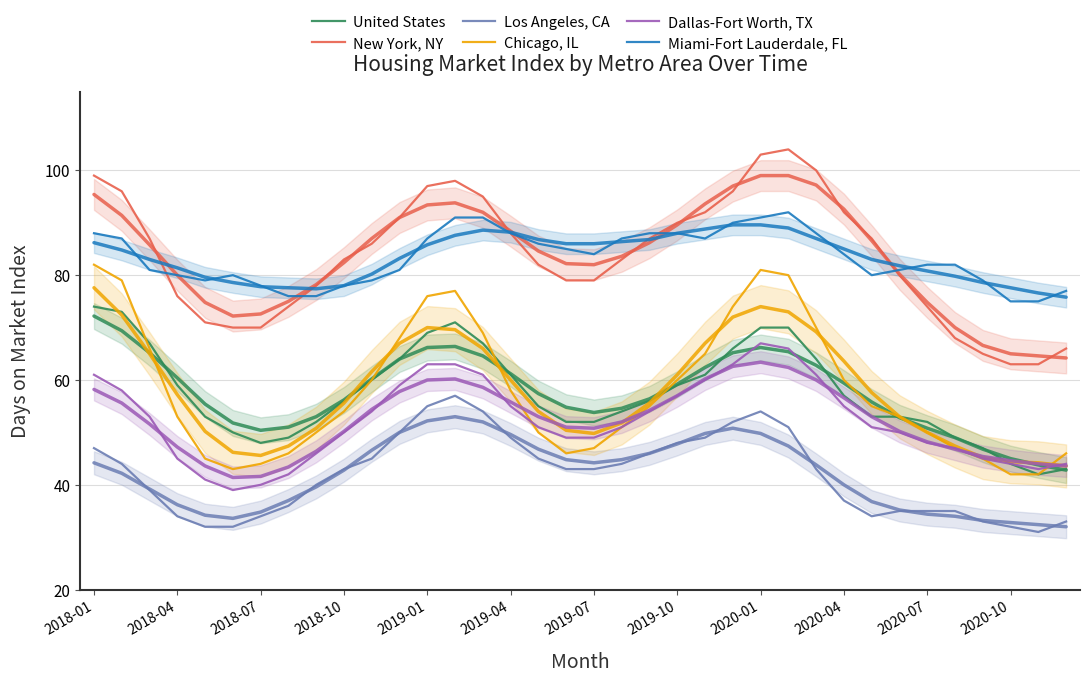

True or false: Los Angeles, CA and Miami-Fort Lauderdale, FL intersect in this chart.

False